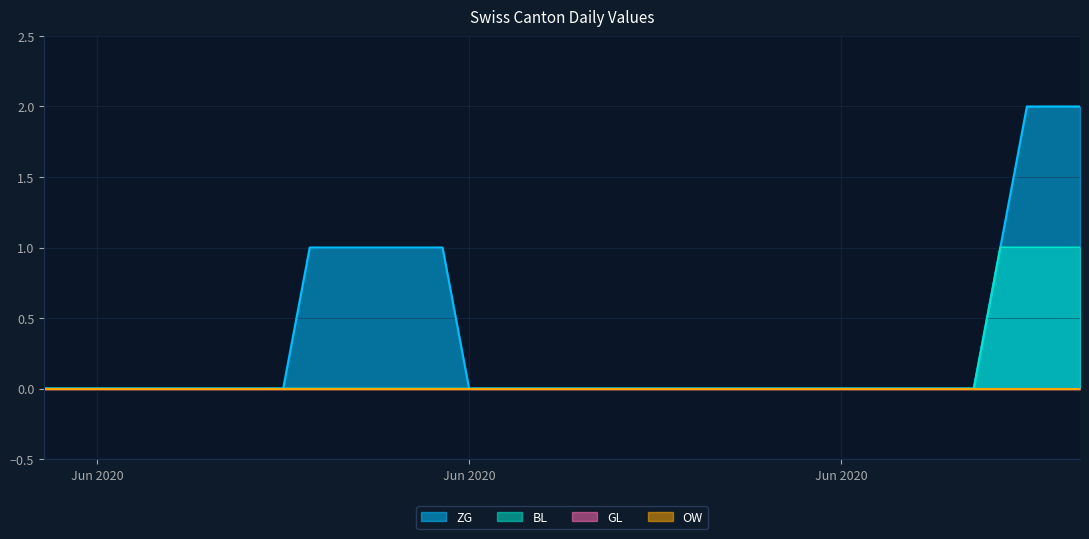

Does the chart have visible grid lines?

Yes